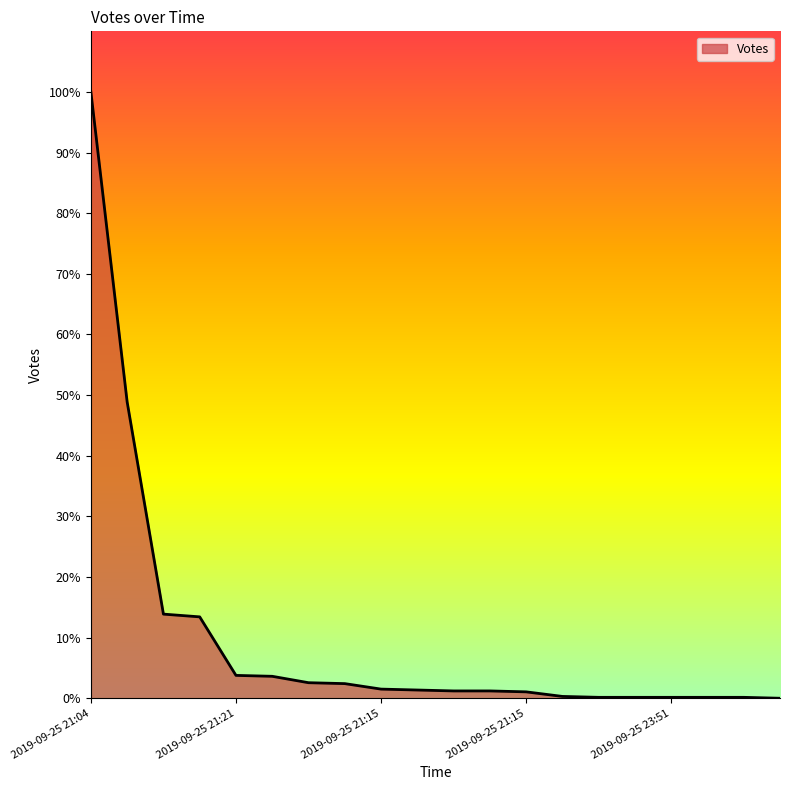

Does the chart display data point markers on the line(s)?

No